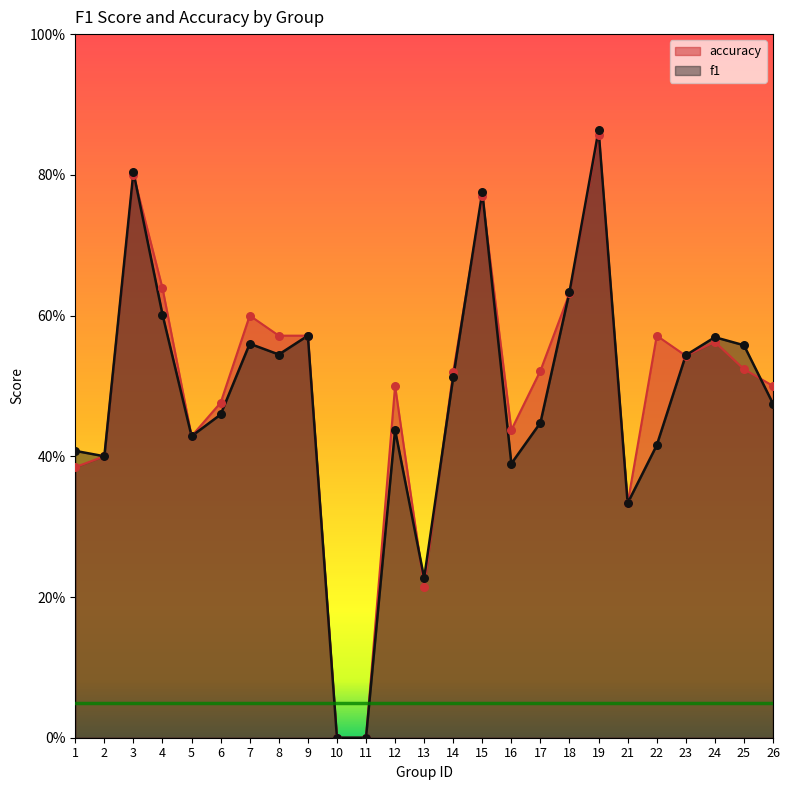

At which category is the sum across all series the highest?

19